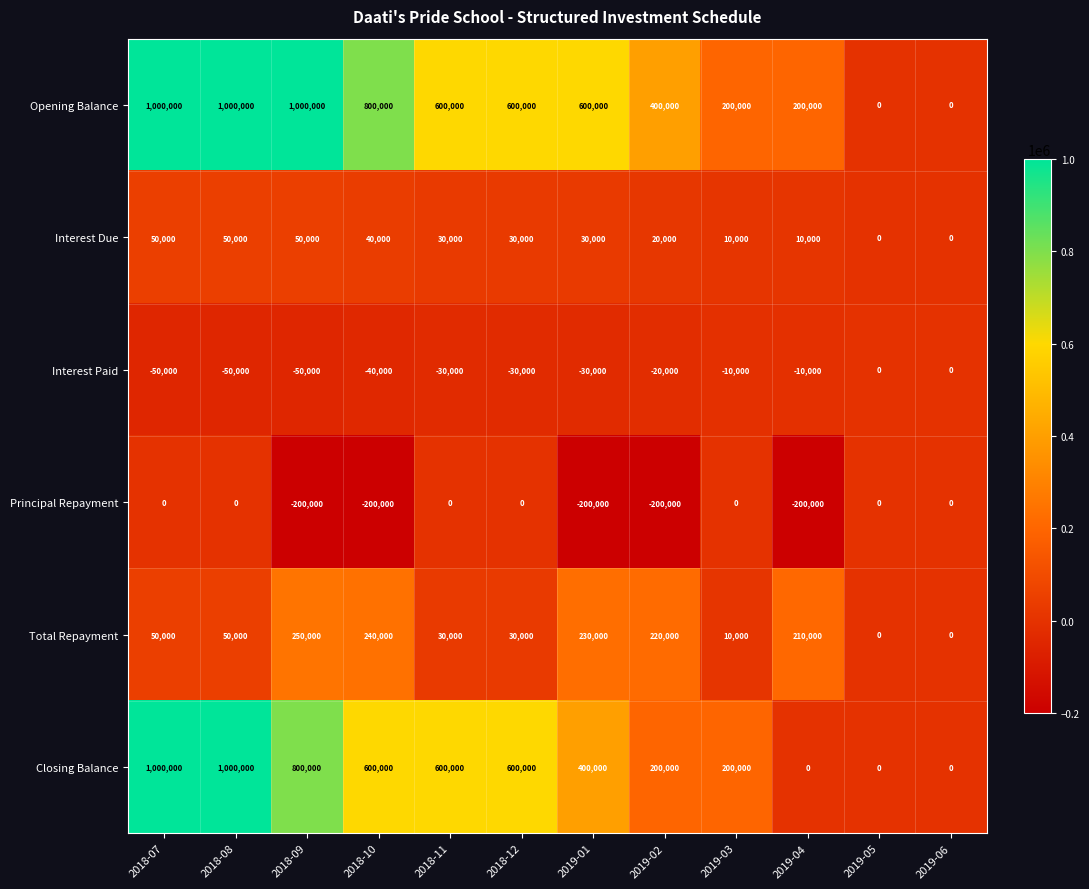

How many distinct data groups are displayed?

6